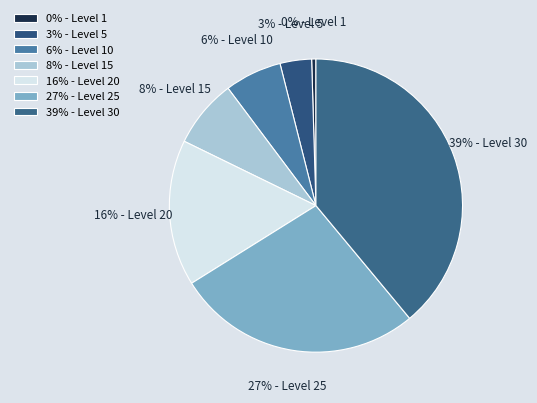

How many slices are in this pie chart?

7